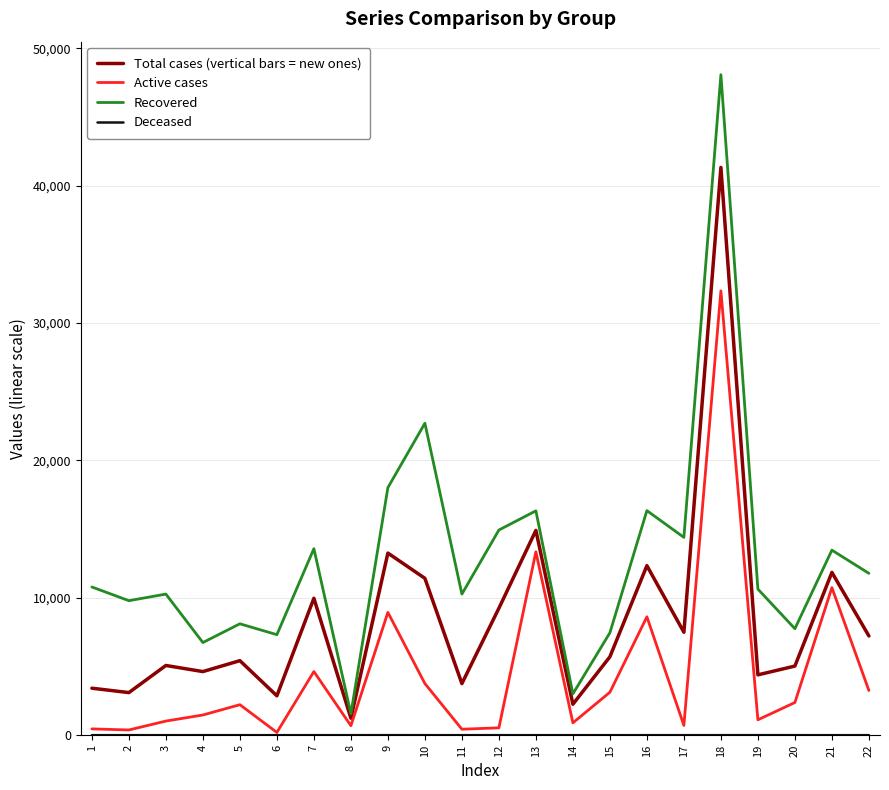

Which series changed the most between 17 and 20?

Recovered